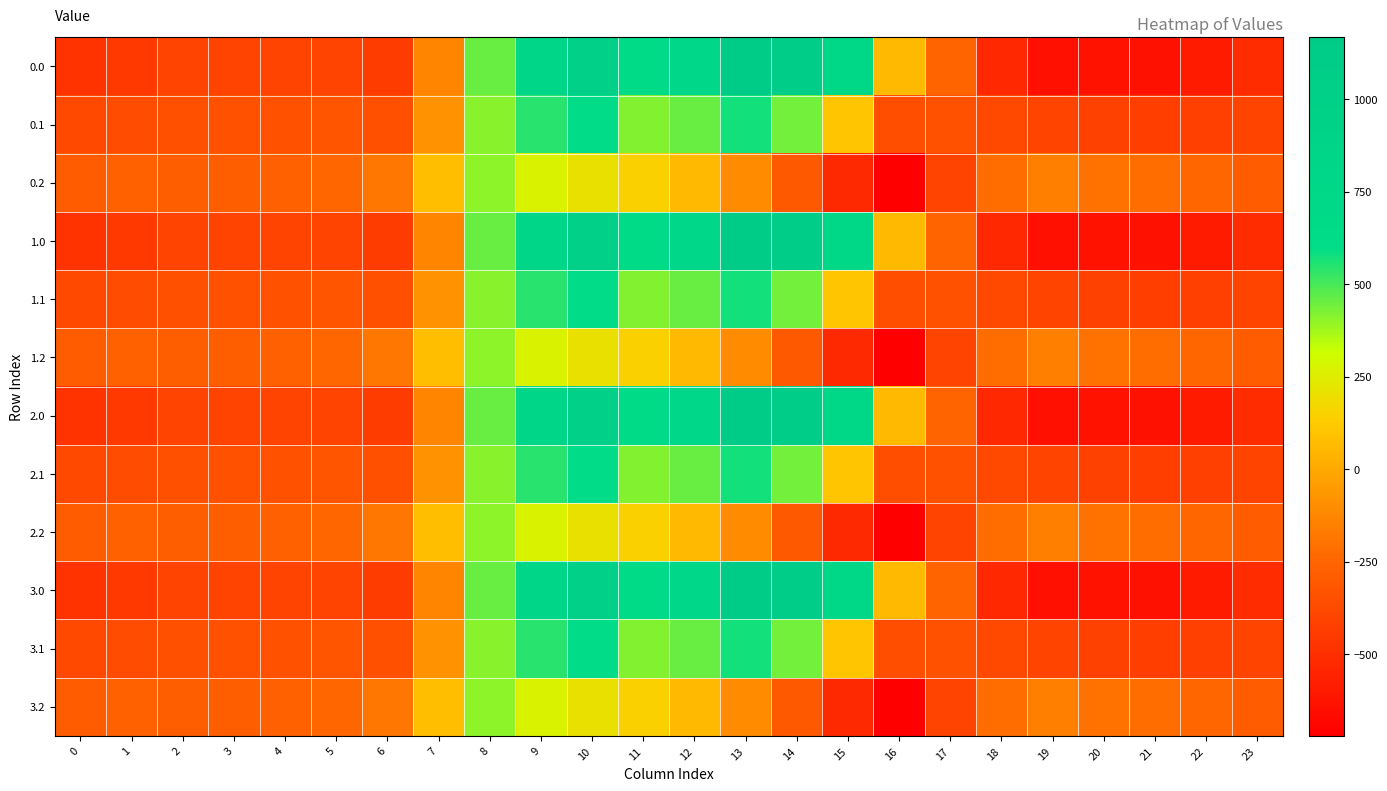

Which has a higher value, 1 or 6?

6